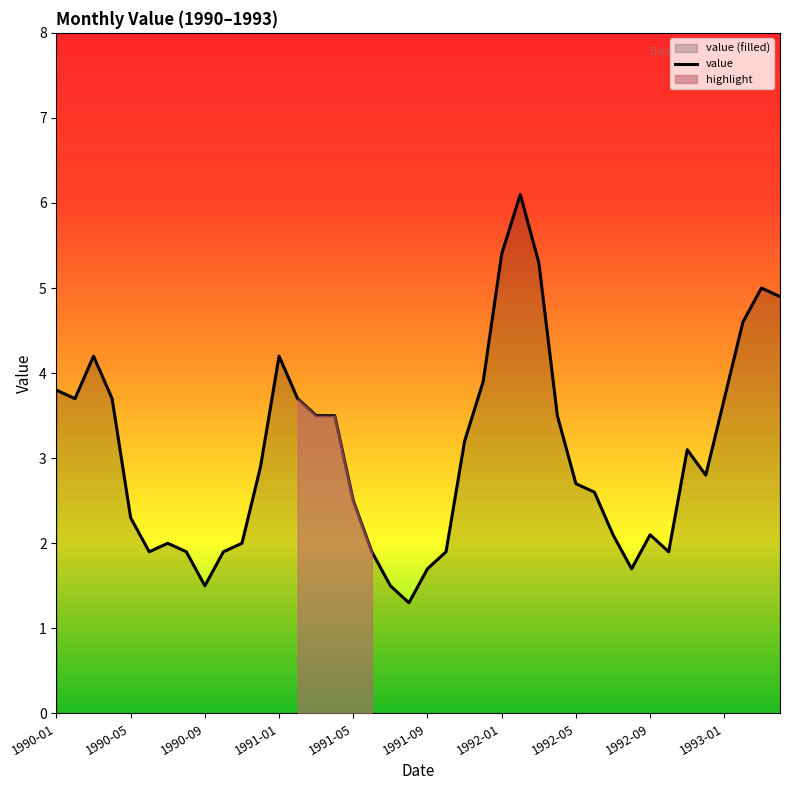

Which category has the highest value across all series?

25